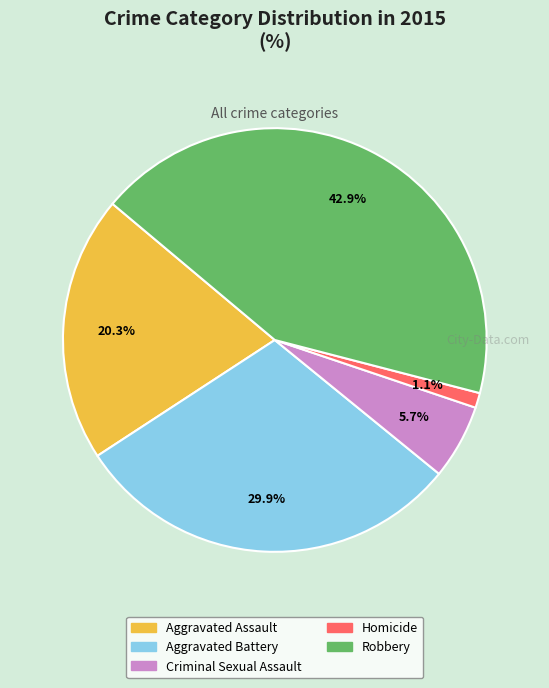

Approximately how many times larger is the value at Aggravated Assault compared to Robbery?

0.5